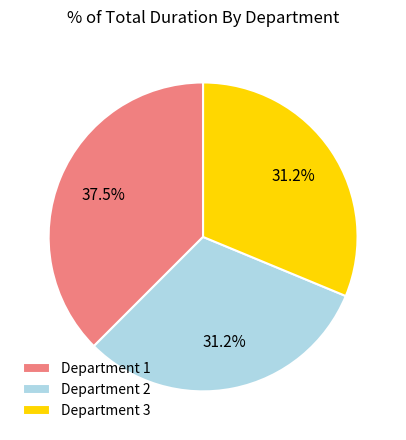

Approximately how many times larger is the value at Department 1 compared to Department 3?

1.2